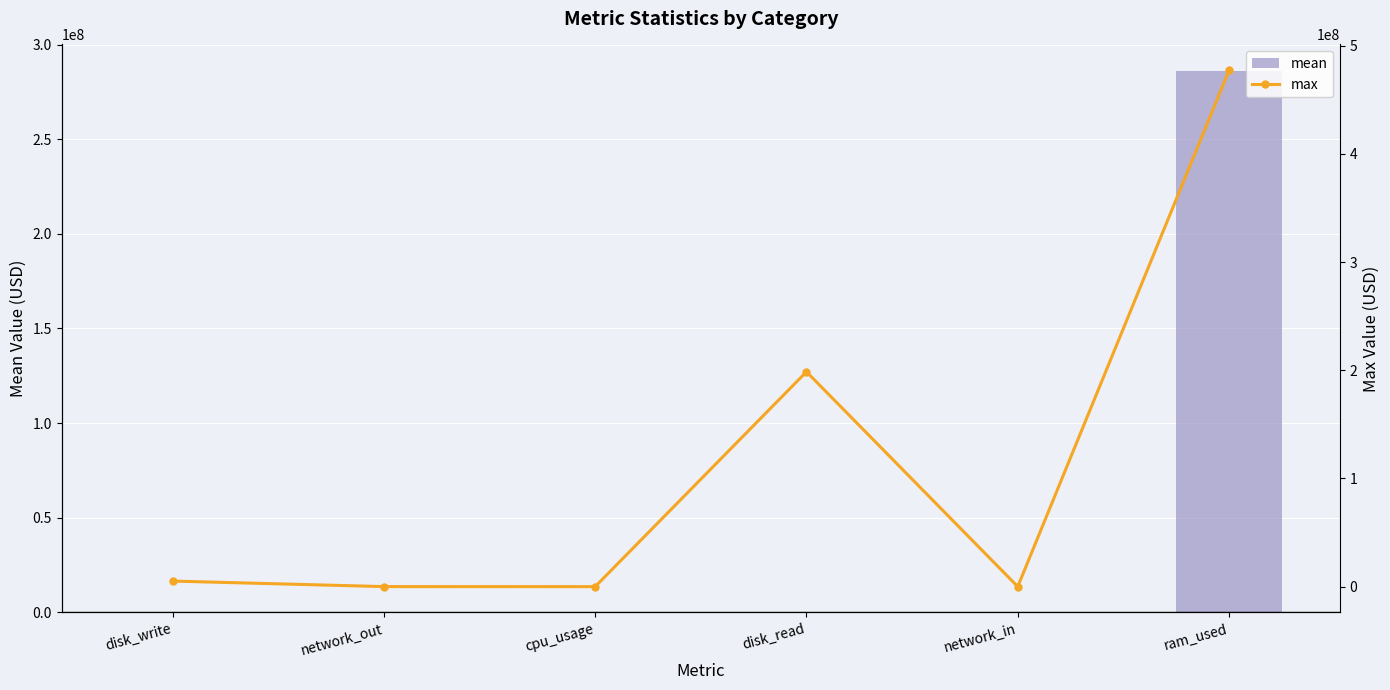

What is the label of the 1st bar from the left?

disk_write